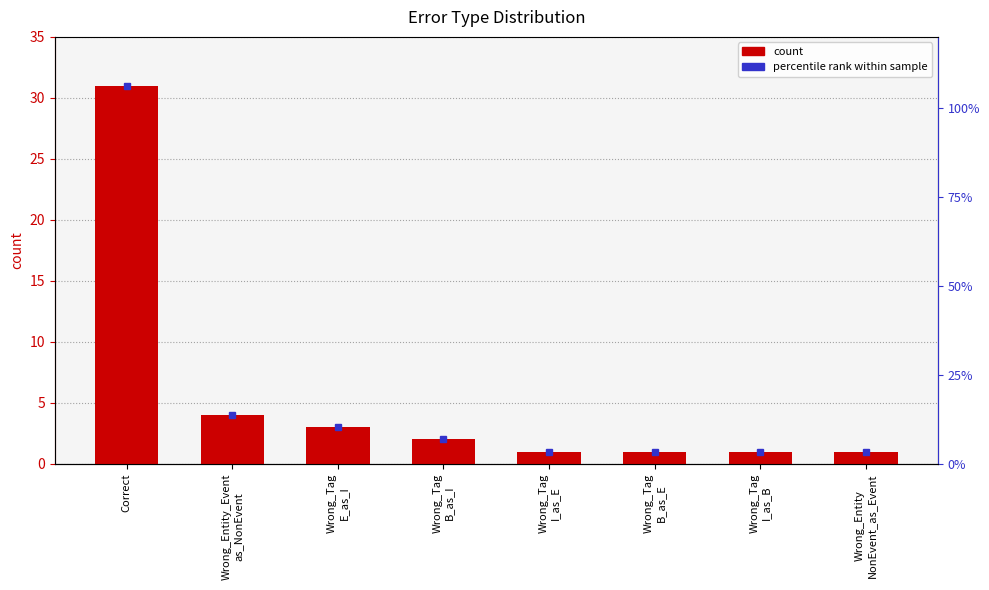

At which label is the value closest to 16?

Wrong_Entity_Event
as_NonEvent